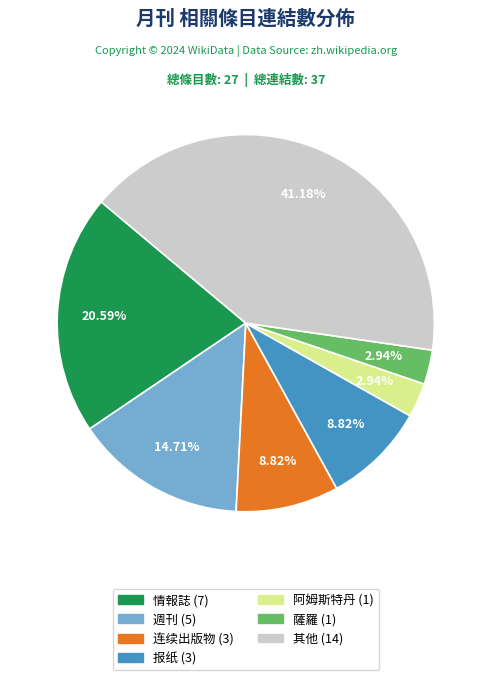

Is there any slice that represents more than half of the pie?

No